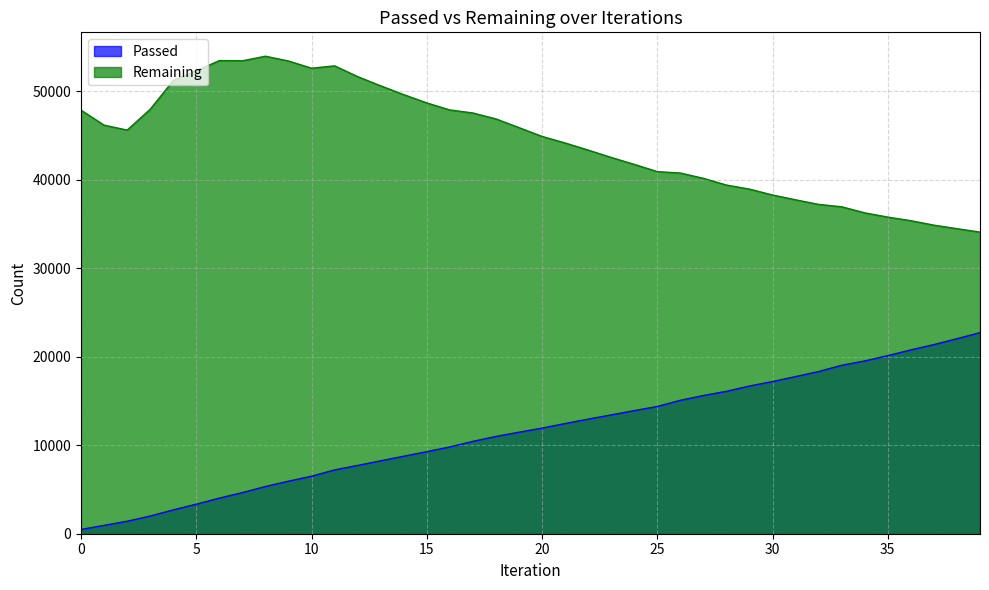

What is the difference between the second highest and minimum values in the Passed series?

21559